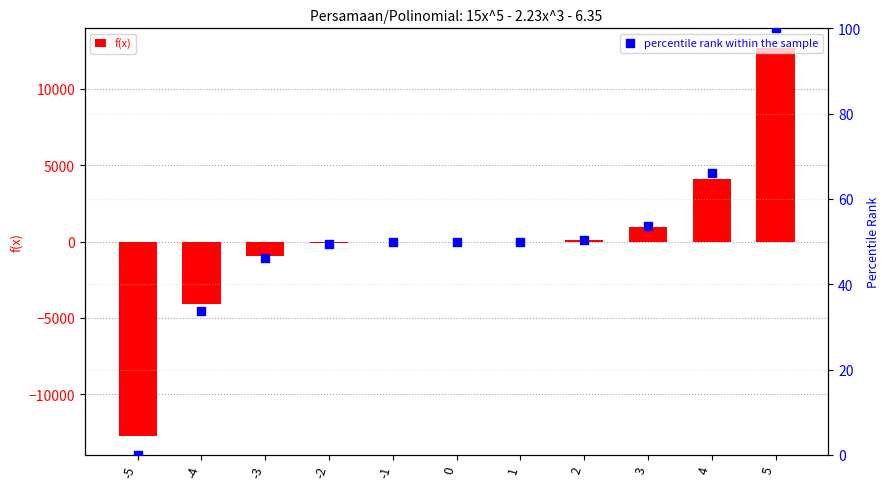

Which series has the widest spread of Y values?

f(x)